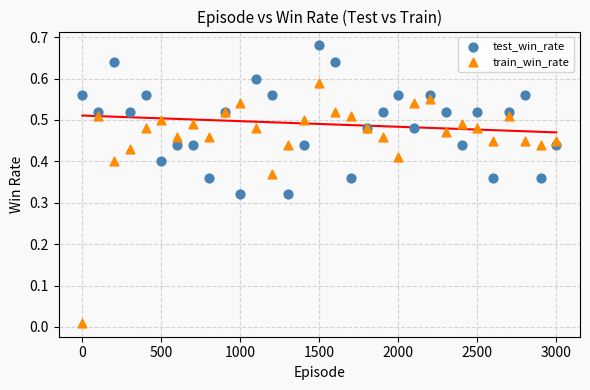

Which series has the widest spread of Y values?

train_win_rate